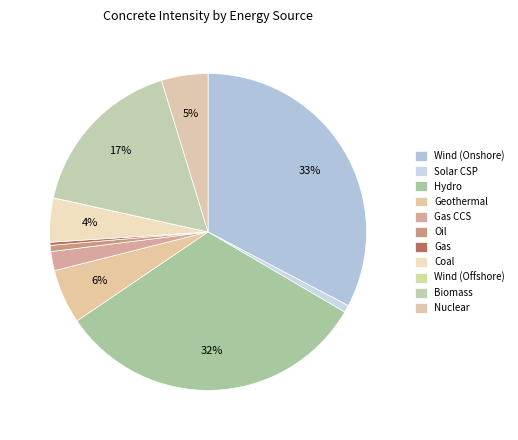

Does Biomass represent more than half of the total?

No